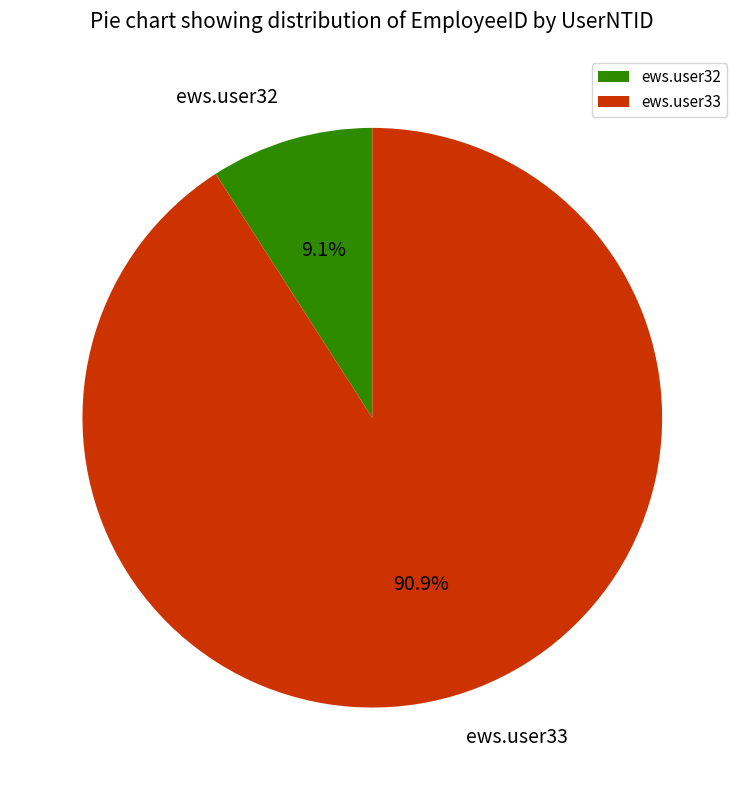

True or false: ews.user32 accounts for 9% of the total.

True